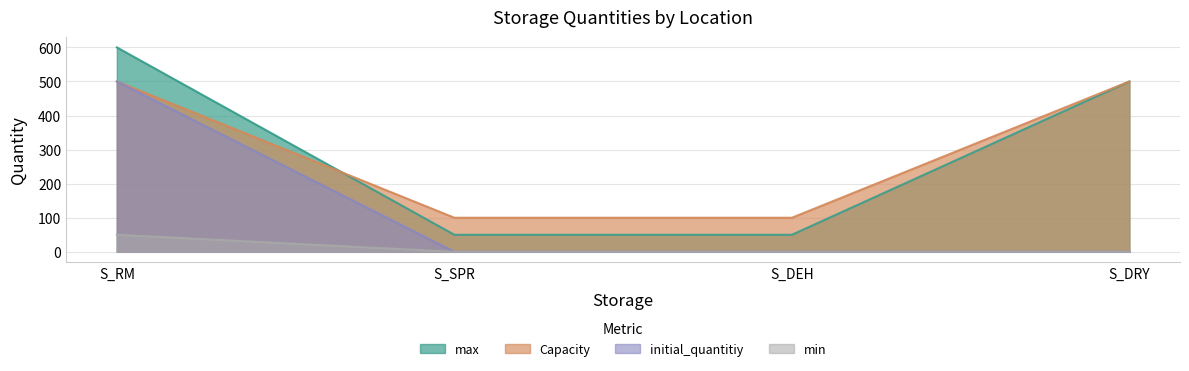

Is the value of max at S_RM greater than the value of initial_quantitiy at S_DRY?

Yes